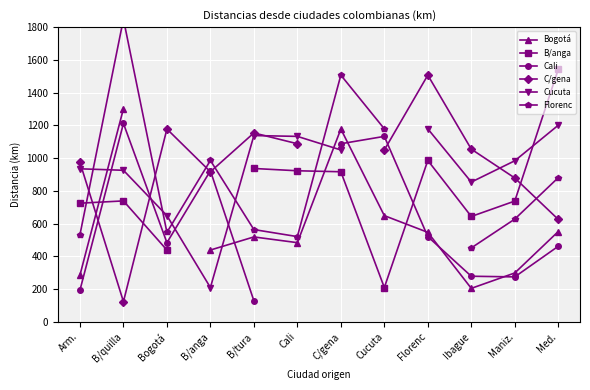

What is the label of the 4th point from the right?

Florenc